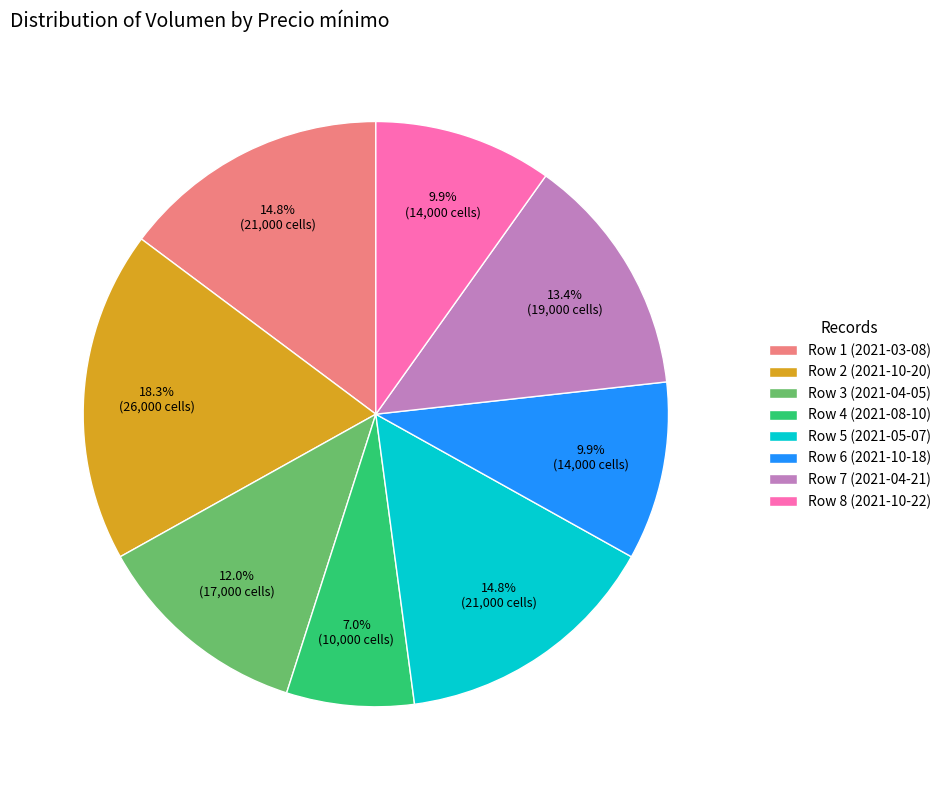

Does any single category account for the majority?

No